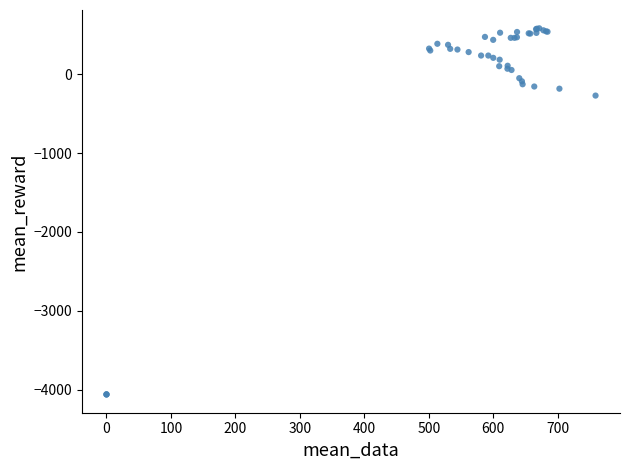

What Y value in the scatter plot is closest to -1738?

-270.4